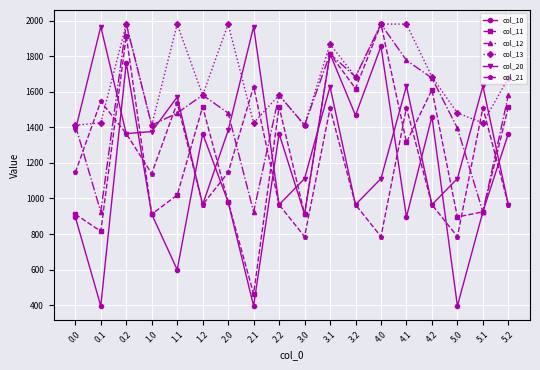

At which category does col_12 reach its first local valley?

0.1